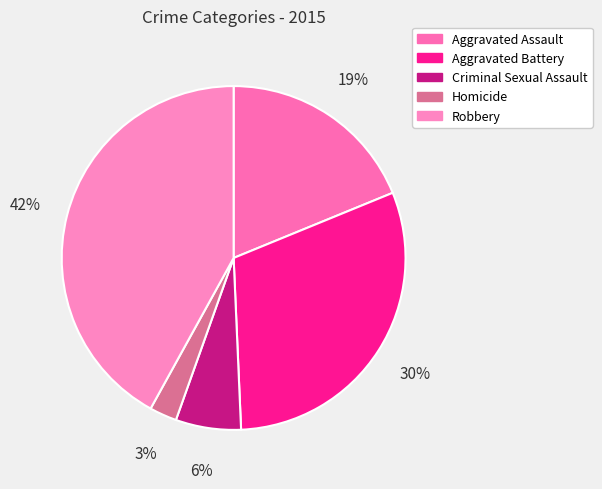

Rank the categories by value from highest to lowest.

Robbery, Aggravated Battery, Aggravated Assault, Criminal Sexual Assault, Homicide